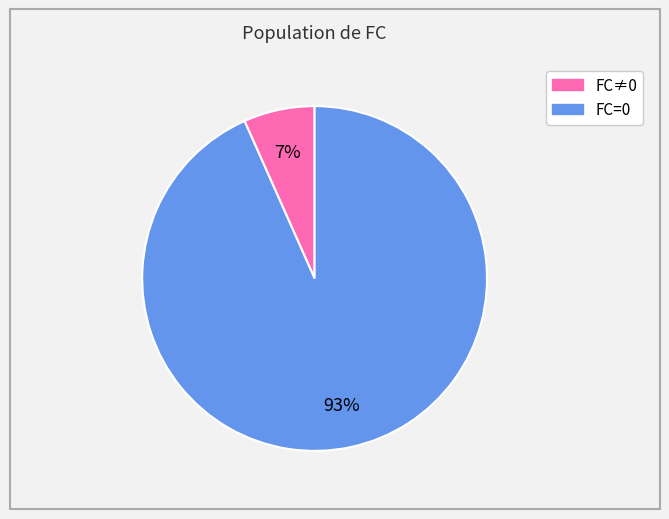

To the nearest percent, what is the average slice percentage?

50%